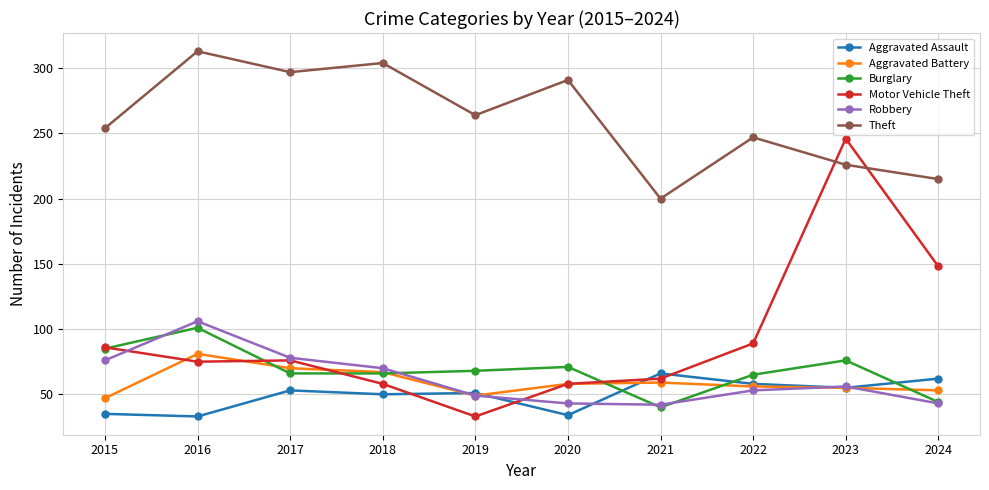

What are all the series names shown in the legend?

Aggravated Assault, Aggravated Battery, Burglary, Motor Vehicle Theft, Robbery, Theft